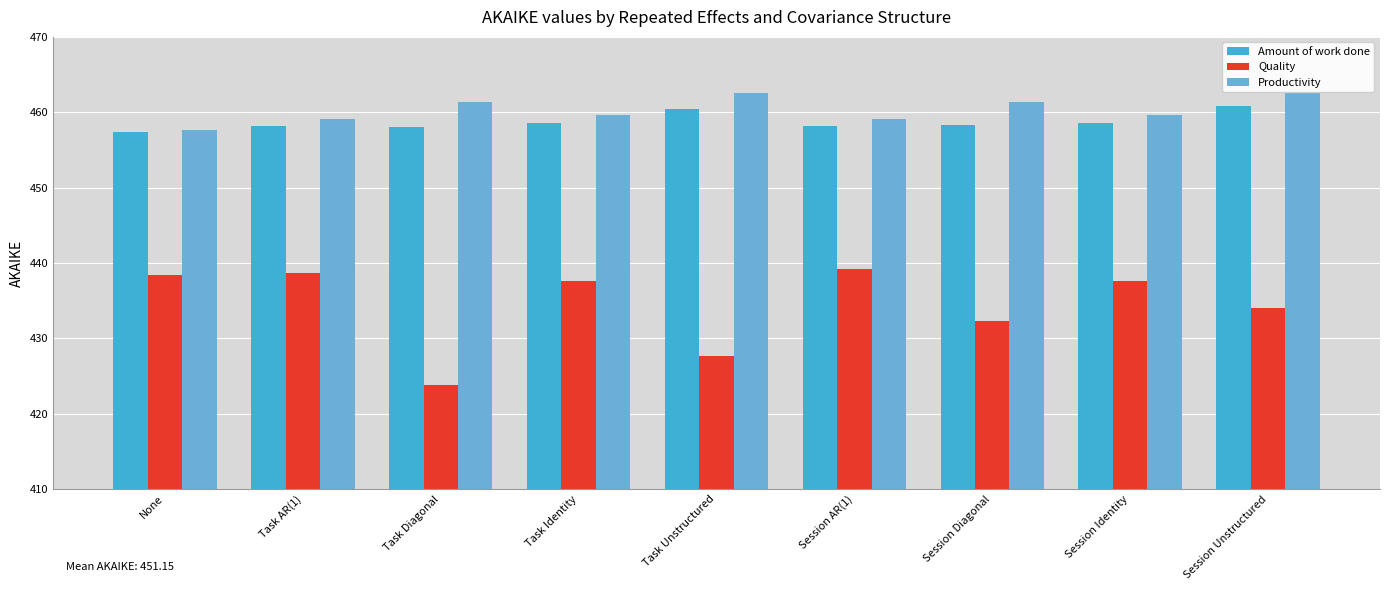

What is the average value of the Productivity series?

460.4